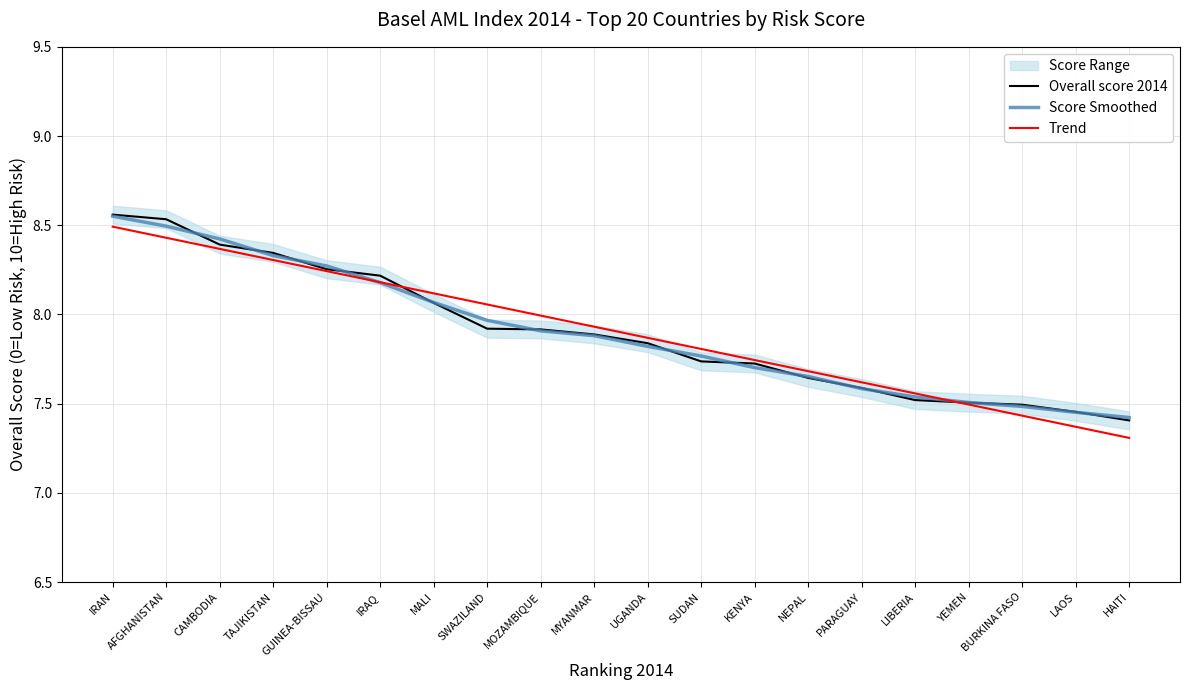

Is this an area chart (filled region under the line)?

No